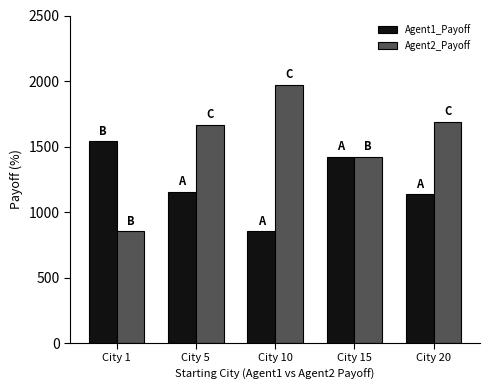

How many data points does each series have?

5